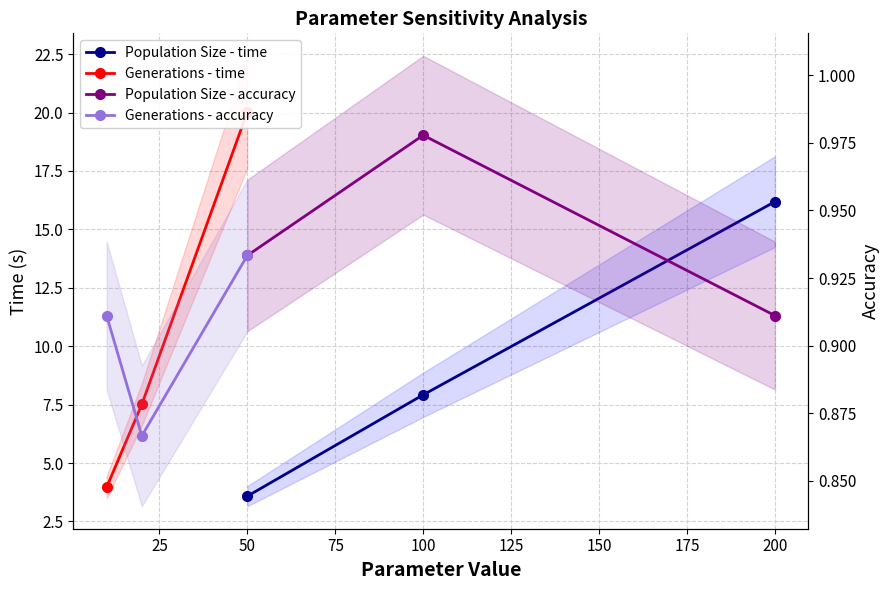

What is the value of the Population Size - time point at the 1st from the left?

3.6